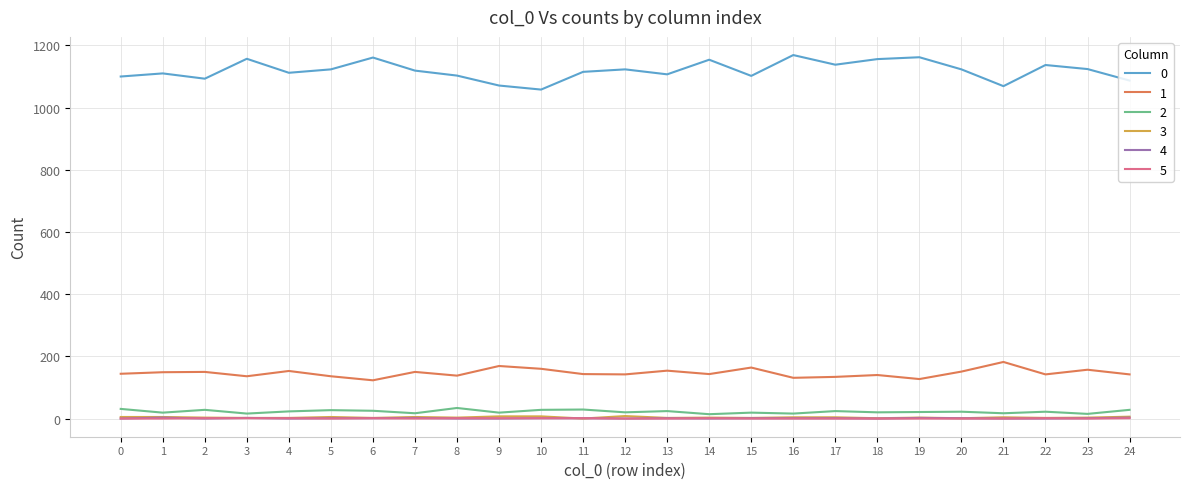

True or false: 1 and 3 intersect in this chart.

False